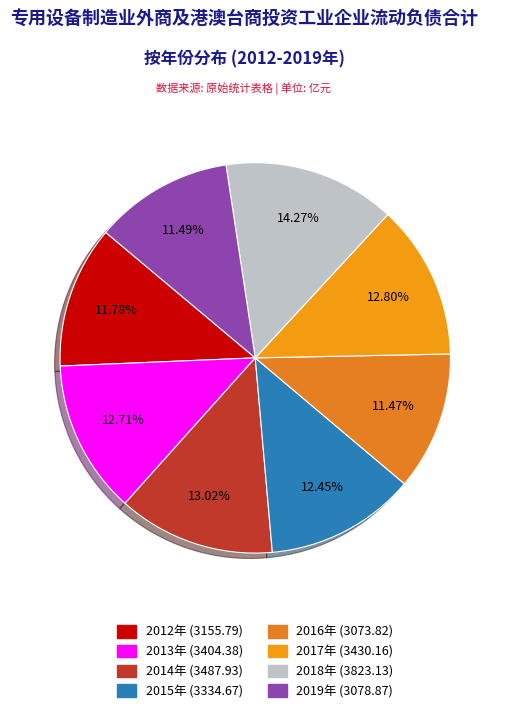

What is the total percentage of 2014年 and 2018年?

27.3%